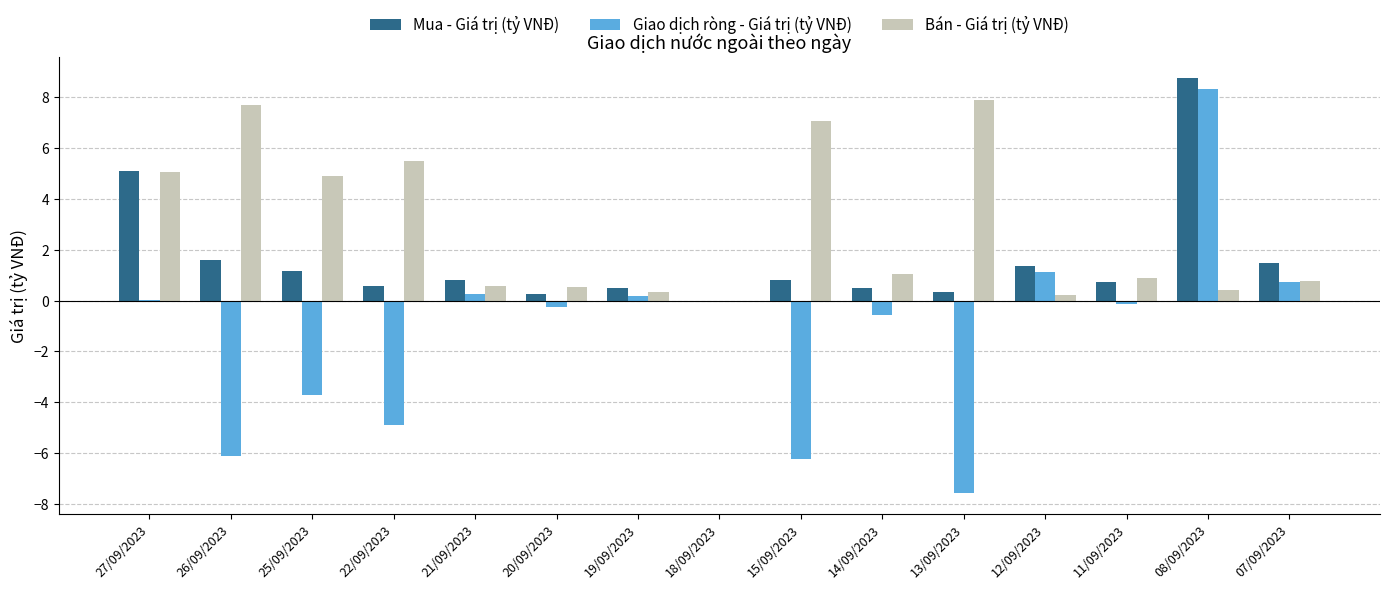

What is the sum of the Bán - Giá trị (tỷ VNĐ) values at 18/09/2023 and 08/09/2023?

0.4